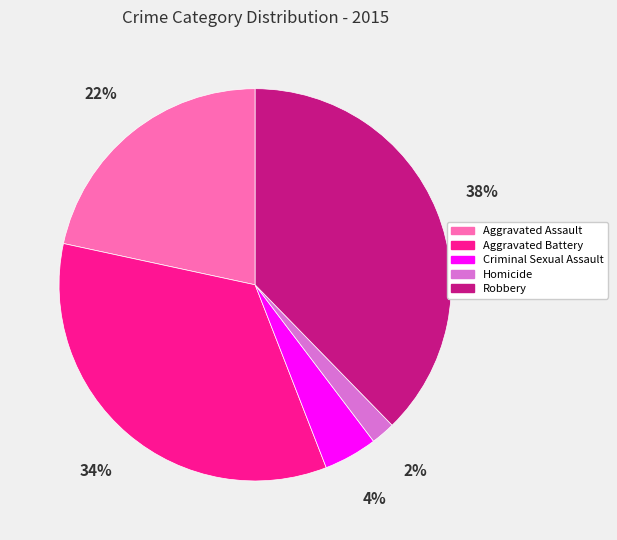

Which category has the smallest portion of the pie?

Homicide